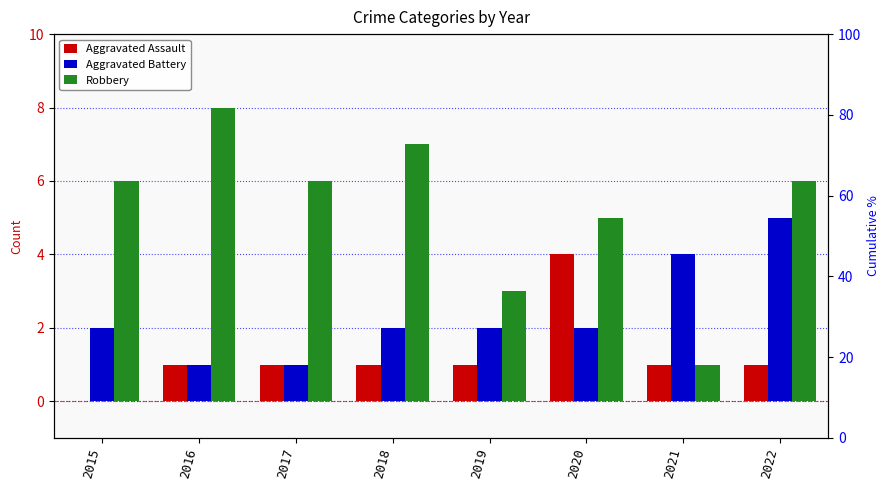

How many groups of bars are there?

8